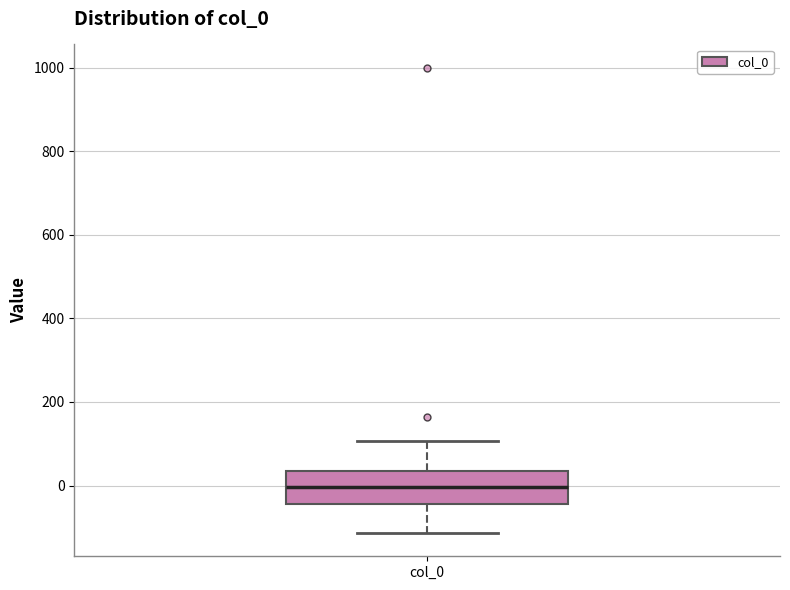

Transcribe this box plot: give where the median line is, the range the box spans, and where the two whiskers end, as read against the y-axis. The values are not printed on the chart, so give them approximately, as read against the axis.

median 0, box -40 to 40, whiskers -120 to 100